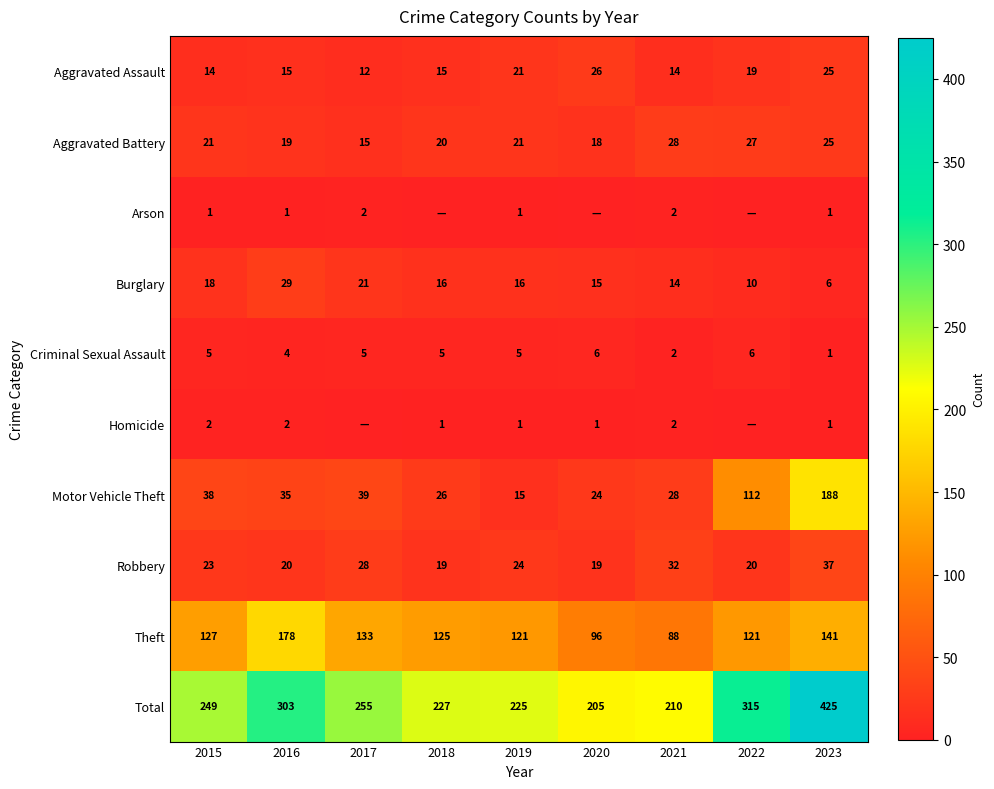

Rank the series at 2016 from lowest to highest value.

Arson, Homicide, Criminal Sexual Assault, Aggravated Assault, Aggravated Battery, Robbery, Burglary, Motor Vehicle Theft, Theft, Total